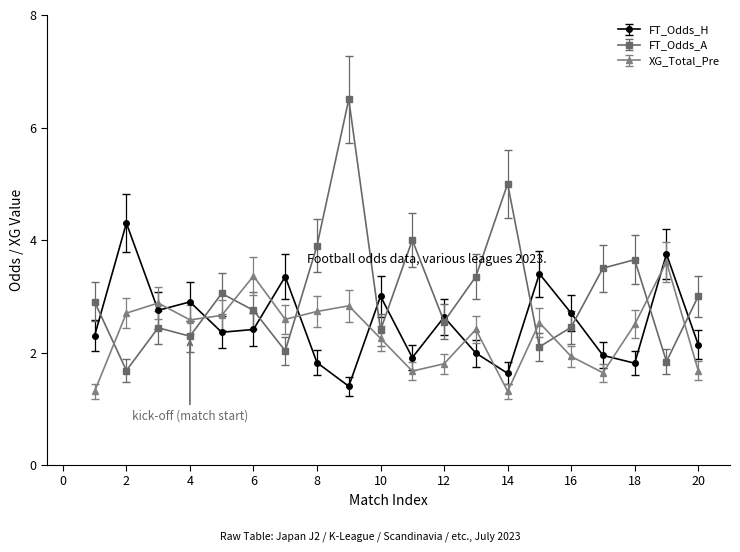

True or false: XG_Total_Pre has more than 0 interior local peaks.

True